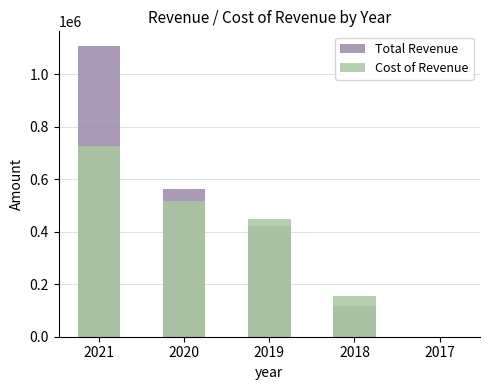

Which series has the largest total across all categories?

Total Revenue